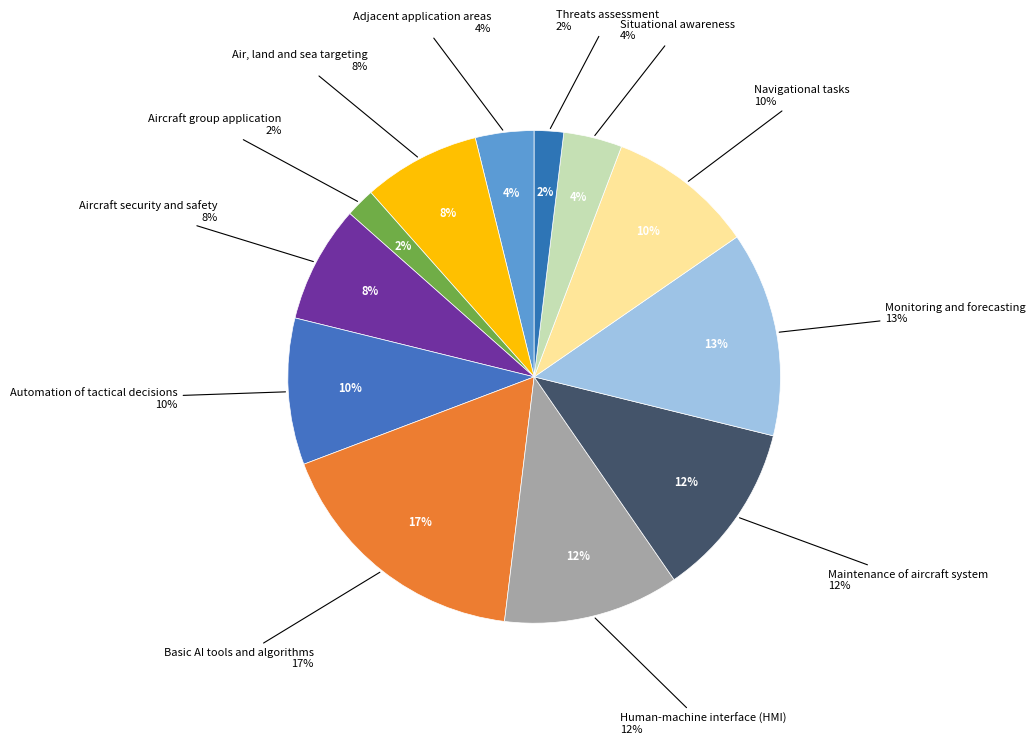

Which category has the biggest portion of the pie?

Basic AI tools and algorithms